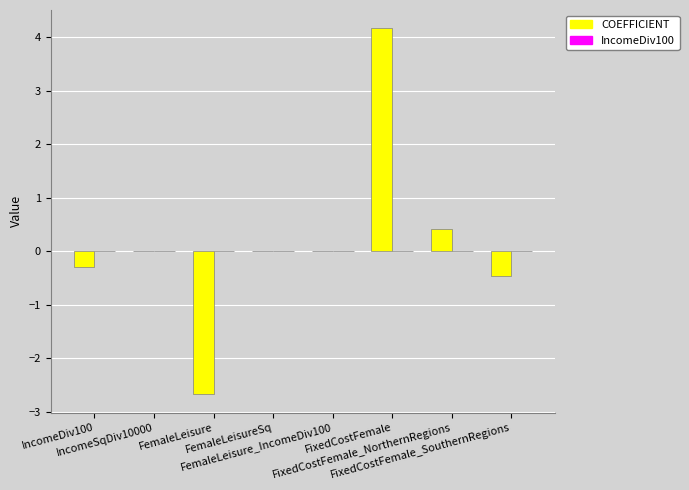

How many data points does each series have?

8